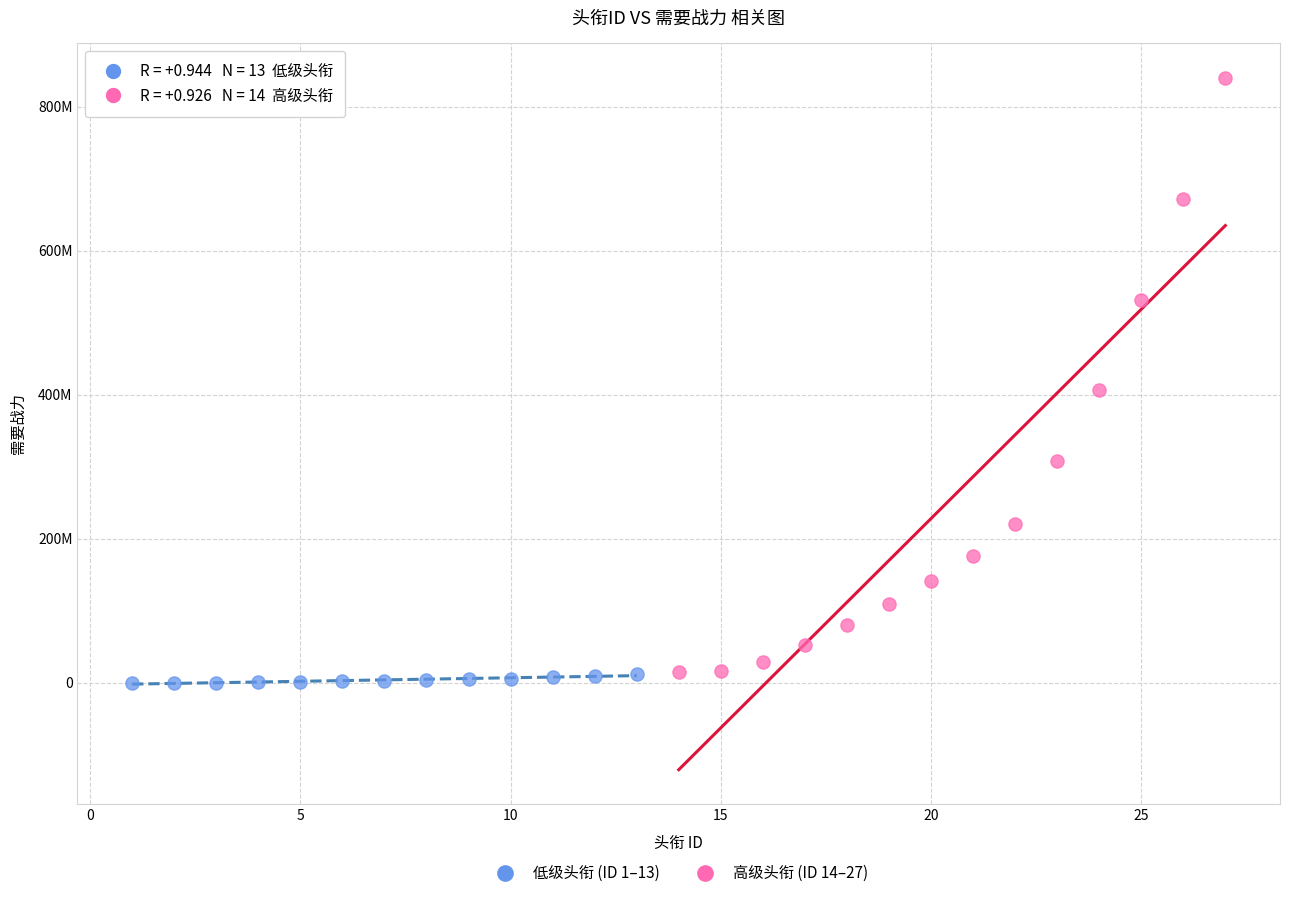

Which series reaches the maximum Y coordinate?

高级头衔 (ID 14–27)